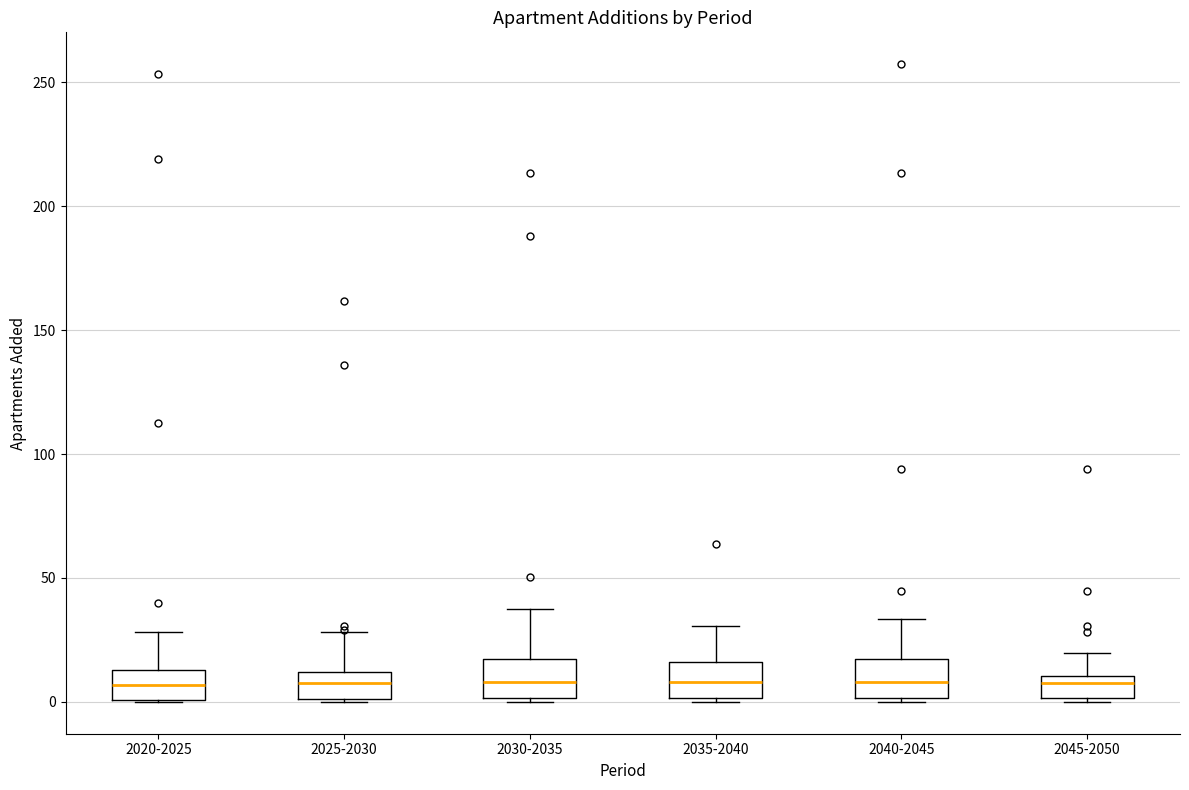

Where is the upper edge of the box for 2020-2025 on the y-axis? The values are not printed on the chart, so give them approximately, as read against the axis.

15